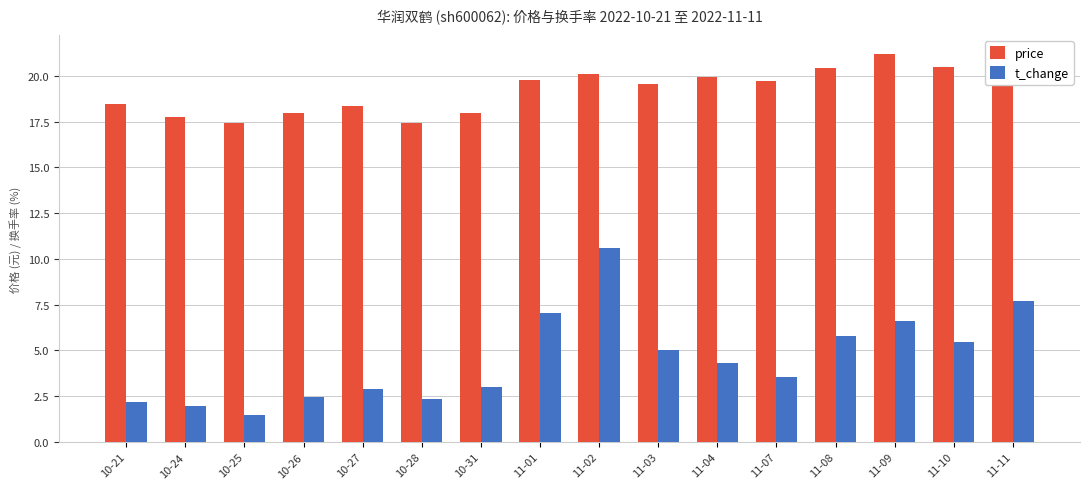

What is the label of the 2nd bar from the left?

10-24